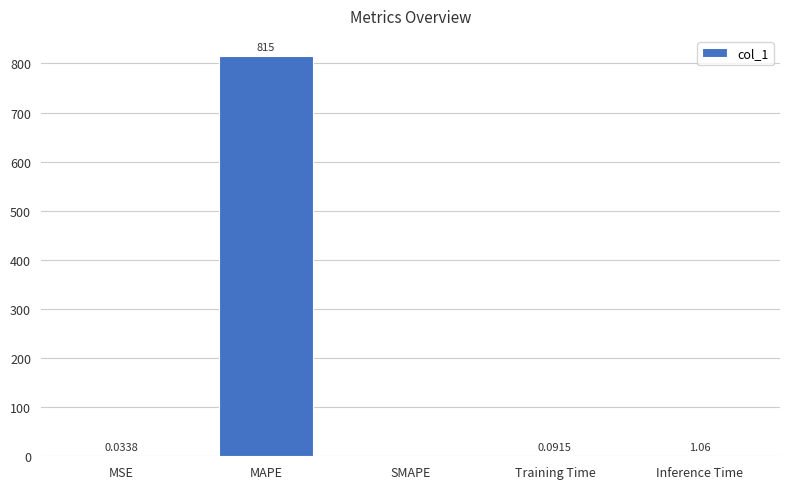

Which has a higher value, MSE or MAPE?

MAPE